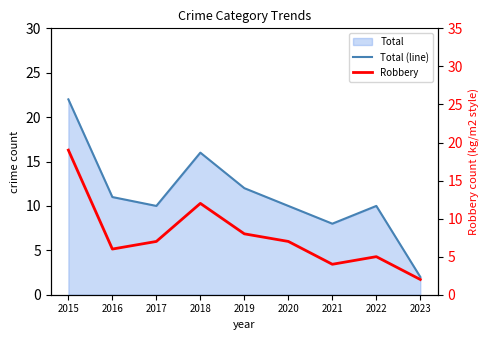

What is the value of the Total (line) point at the 4th from the left?

16